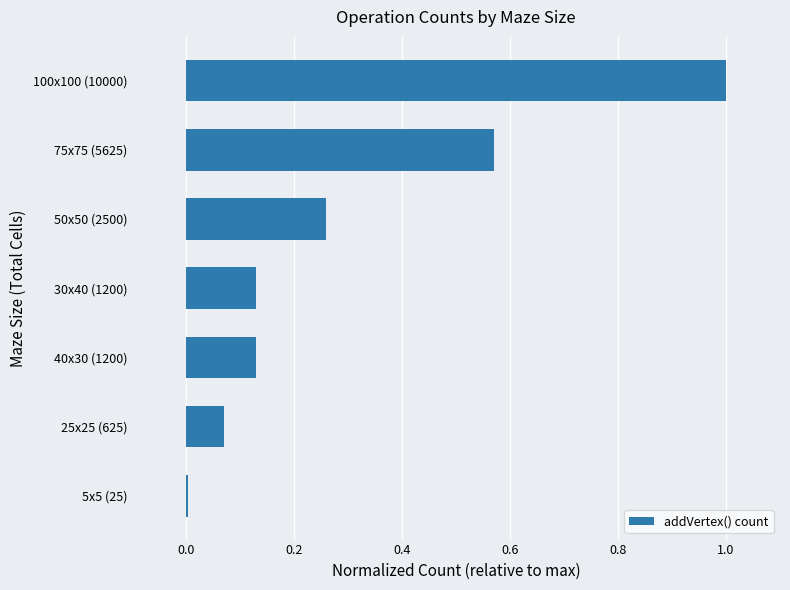

Is it true that the value at 40x30 (1200) is 0.0?

False